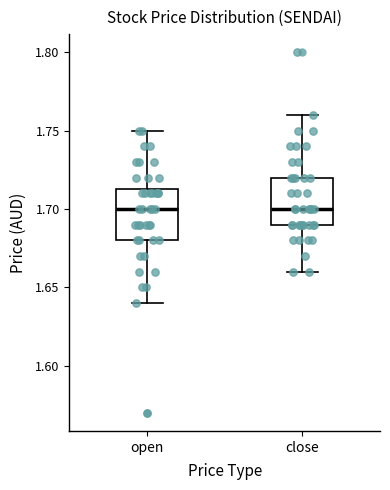

Reading left to right, transcribe this box plot: for each box, give where its median line is, the range the box spans, and where its two whiskers end, as read against the y-axis. The values are not printed on the chart, so give them approximately, as read against the axis.

open: median 1.700, box 1.680 to 1.715, whiskers 1.640 to 1.750
close: median 1.700, box 1.690 to 1.720, whiskers 1.660 to 1.760